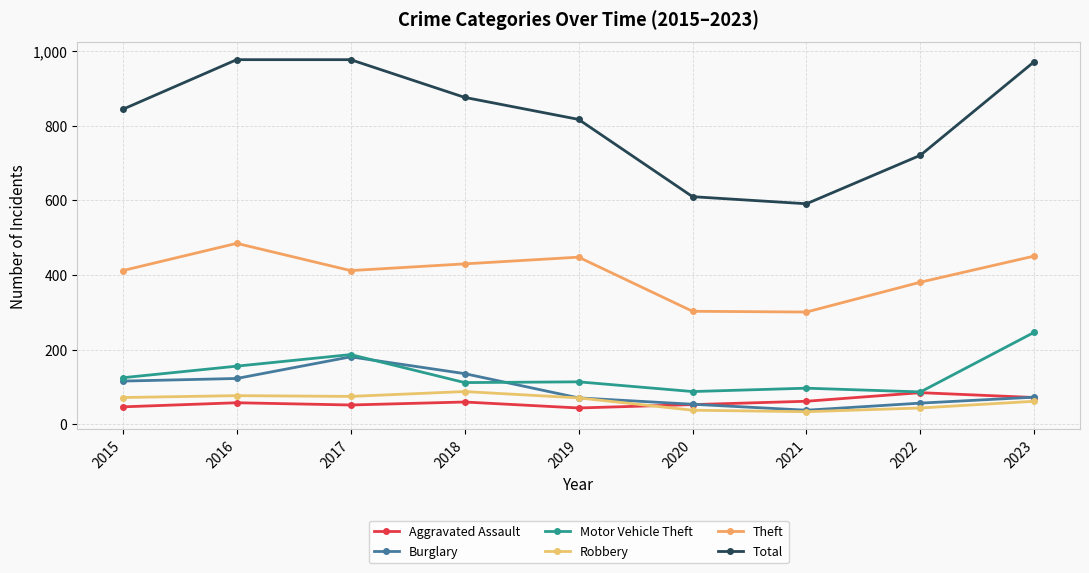

Rank the series by their maximum value, from highest to lowest.

Total, Theft, Motor Vehicle Theft, Burglary, Robbery, Aggravated Assault